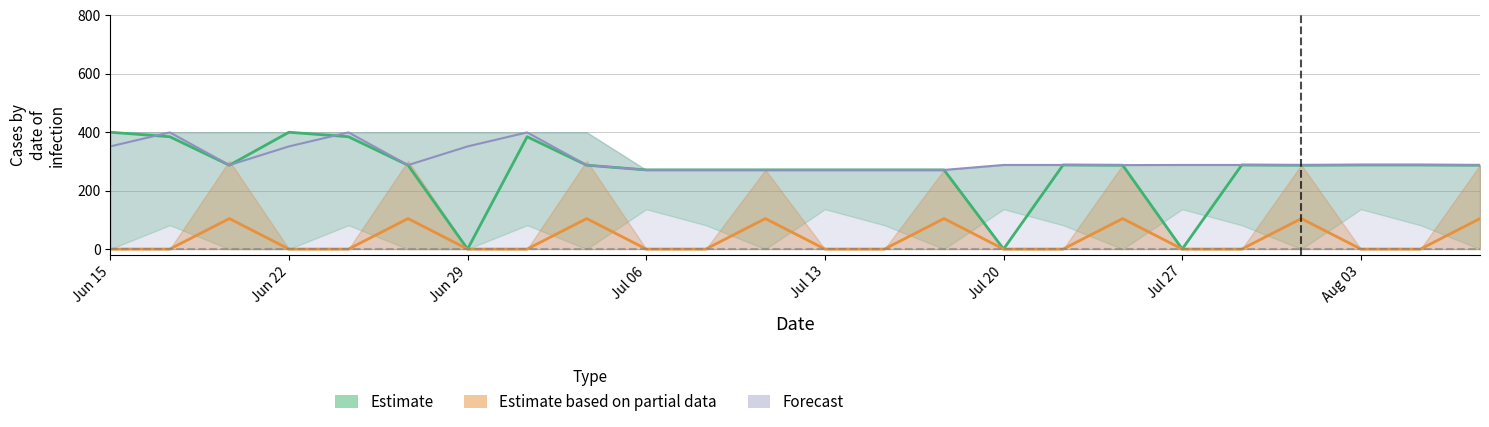

How many values in the Estimate based on partial data series exceed 0?

8